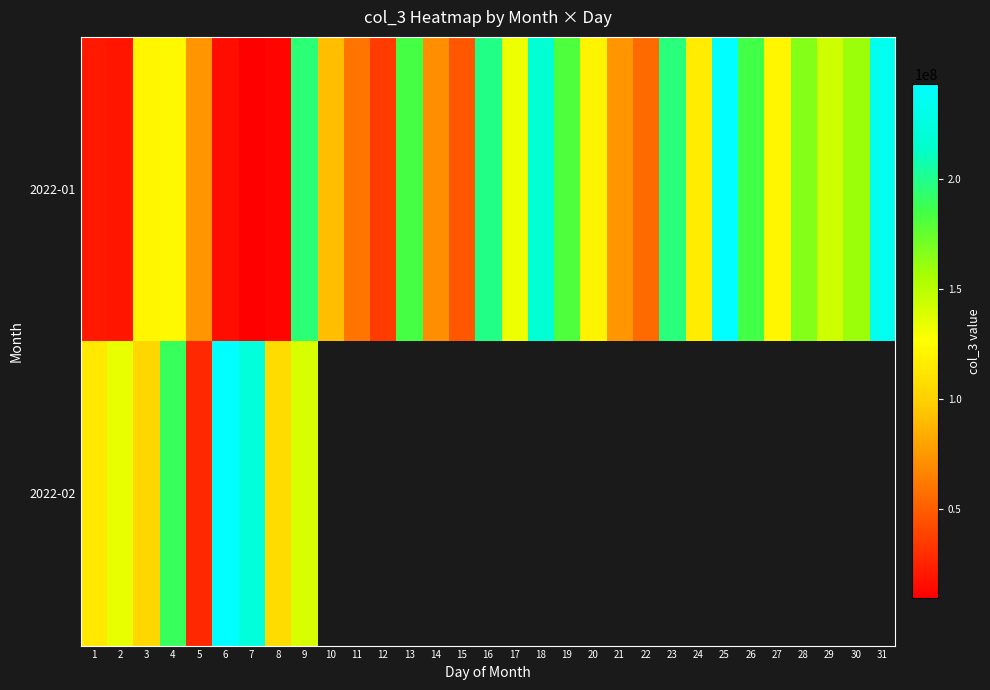

Read the 2022-01 value at 28.

165726808.0